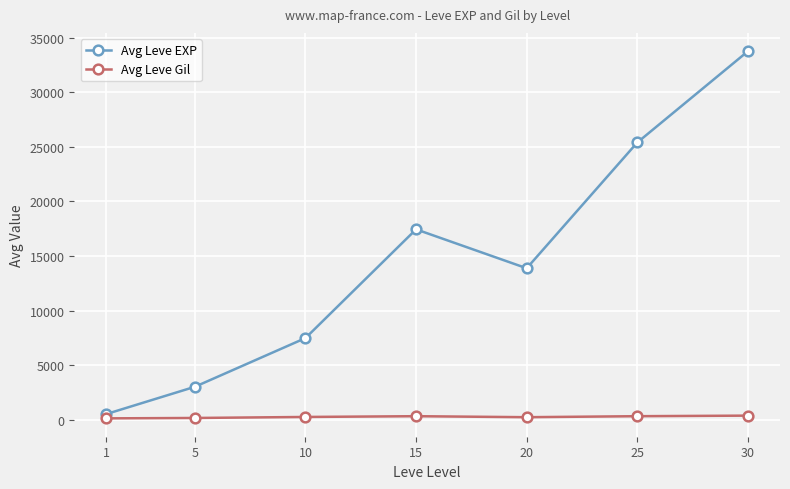

True or false: Avg Leve EXP has more than 0 points higher than both neighbors.

True